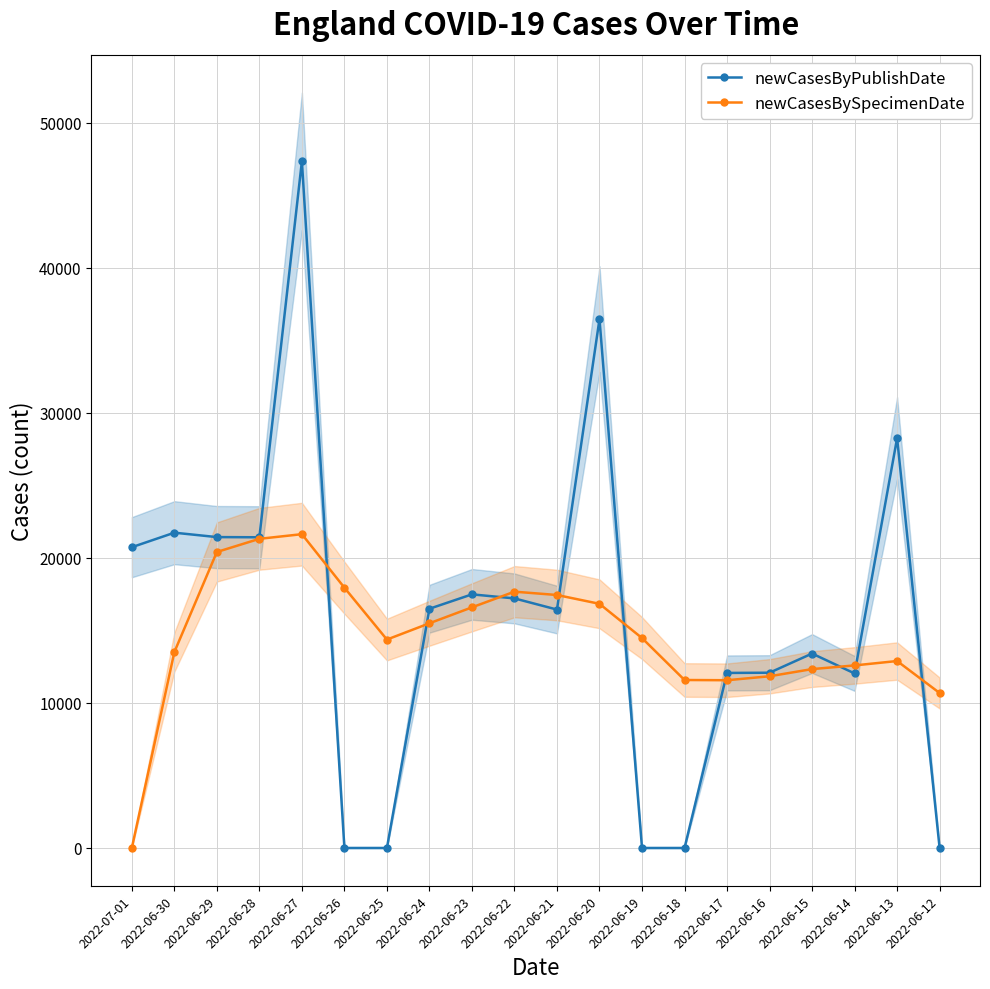

Rank the series at 2022-06-19 from highest to lowest value.

newCasesBySpecimenDate, newCasesByPublishDate